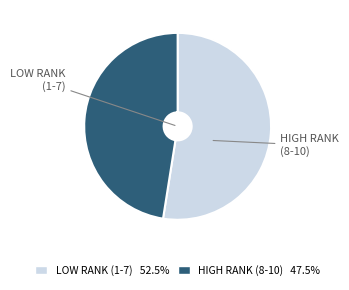

Is there a majority slice in this chart?

Yes